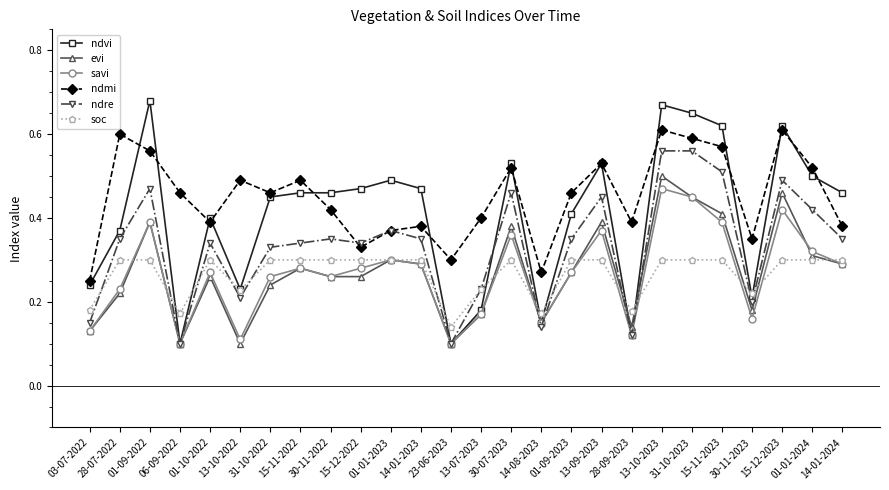

Count the evi values in the range 0 to 1.

26